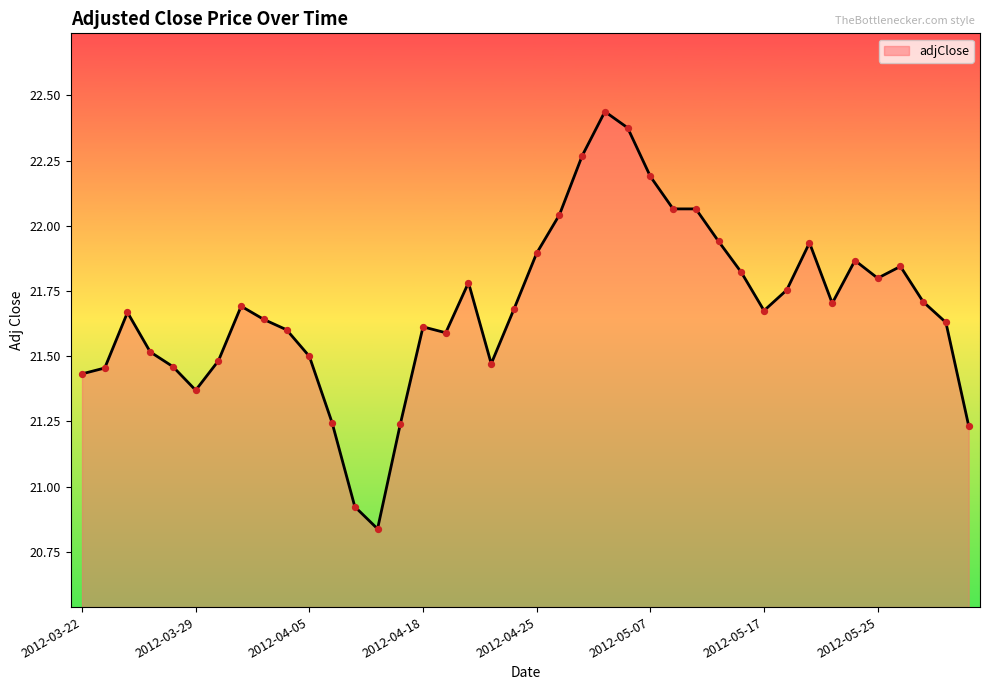

What is the difference between the maximum and minimum values?

1.6